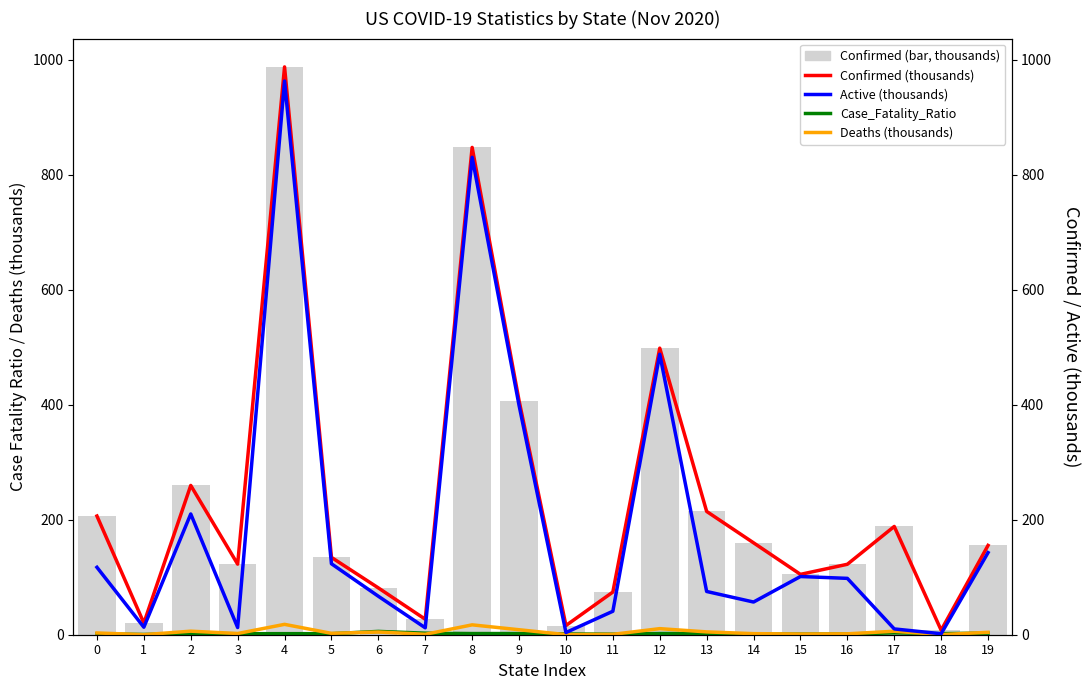

Reading right to left, what are all the values shown in this chart?

Case_Fatality_Ratio: 2.7	1.9	3.2	1.3	1.1	1.2	2.2	2.1	0.9	1.4	2.0	2.0	2.7	5.8	1.8	1.8	1.7	2.4	0.4	1.5
Deaths (thousands): 4.2	0.2	6.0	1.6	1.2	1.9	4.9	10.6	0.7	0.2	8.7	17.2	0.8	4.7	2.4	18.0	2.1	6.2	0.1	3.1
Confirmed (thousands): 155.4	7.9	188.4	122.6	105.0	159.9	214.5	498.6	74.2	16.0	407.3	847.8	26.9	81.4	134.5	987.8	122.8	259.7	20.3	206.5
Active (thousands): 142.9	1.7	10.1	98.0	101.3	56.9	75.2	488.0	40.8	3.8	399.1	830.6	12.0	66.9	123.5	963.3	12.5	210.1	13.1	117.3